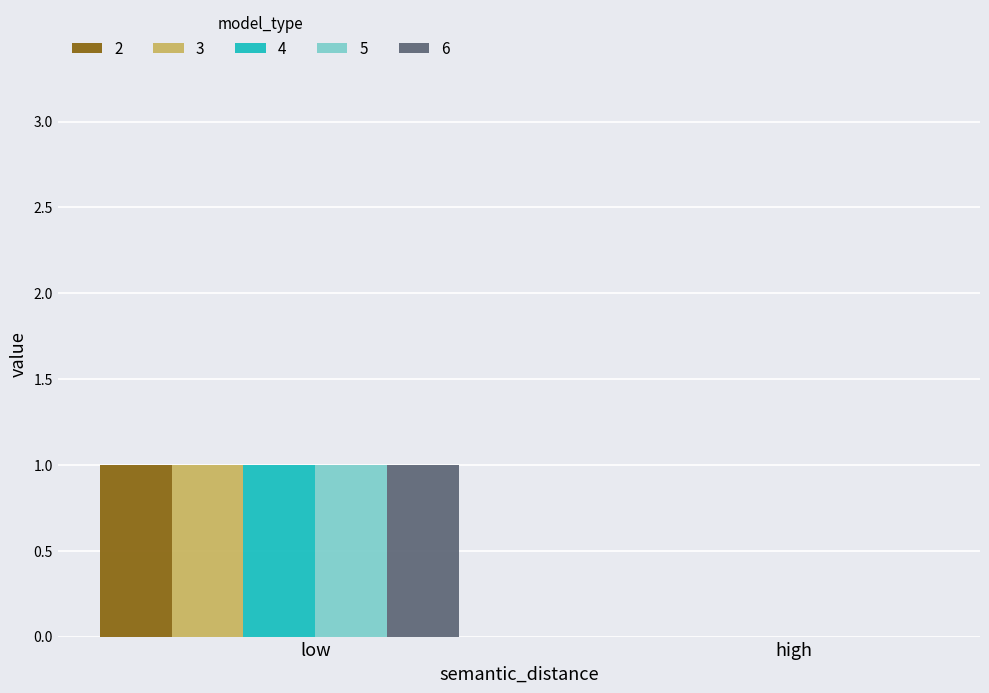

What is the total value across all series at low?

5